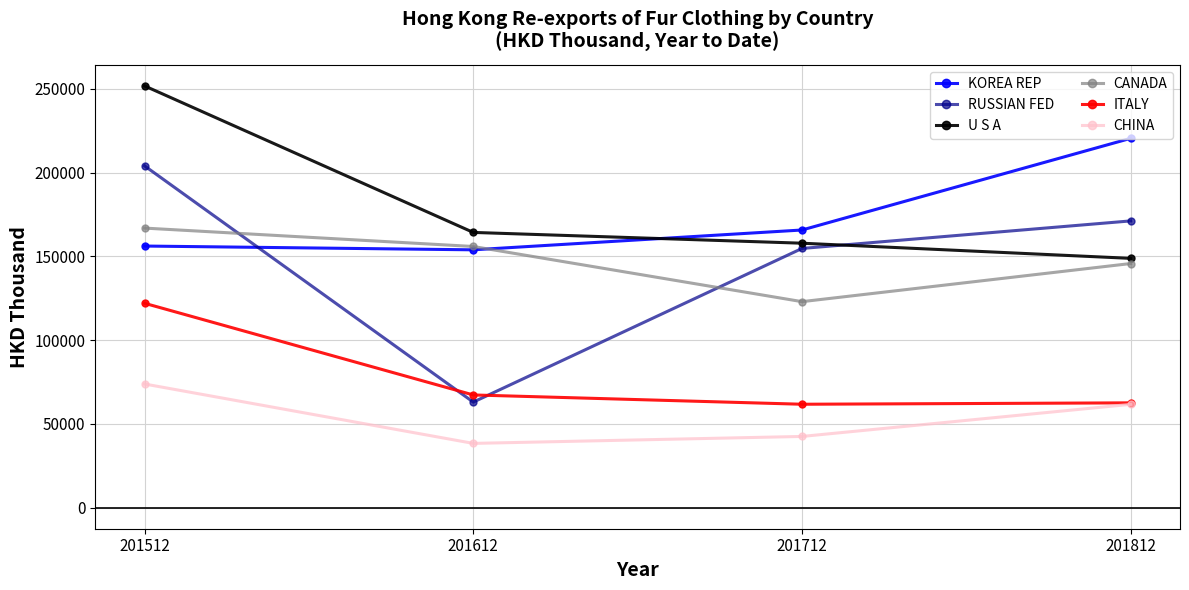

At which category does RUSSIAN FED reach its first local valley?

201612